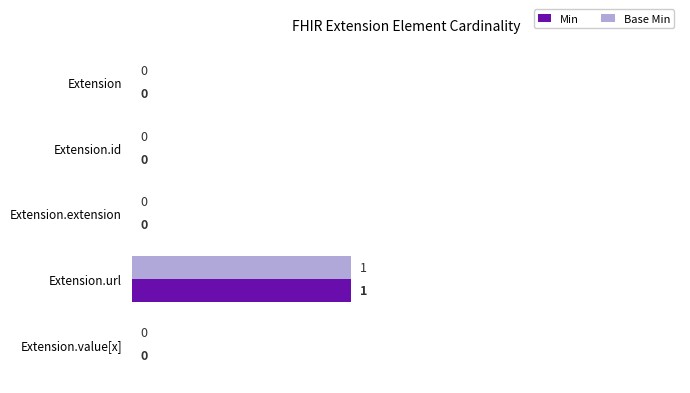

How many distinct data groups are displayed?

2